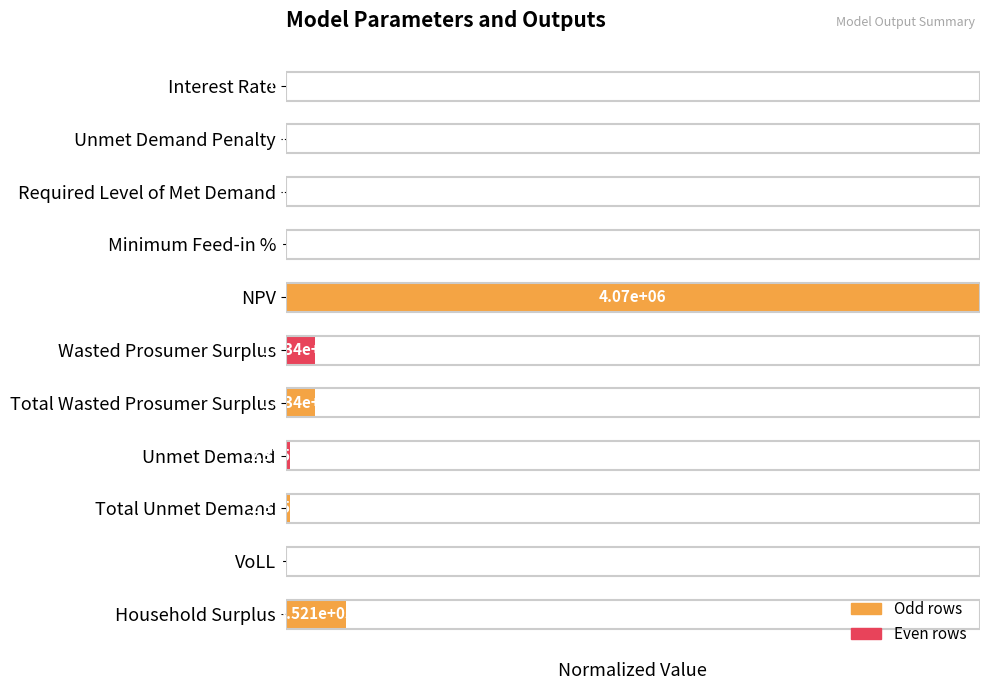

What is the average value?

0.1